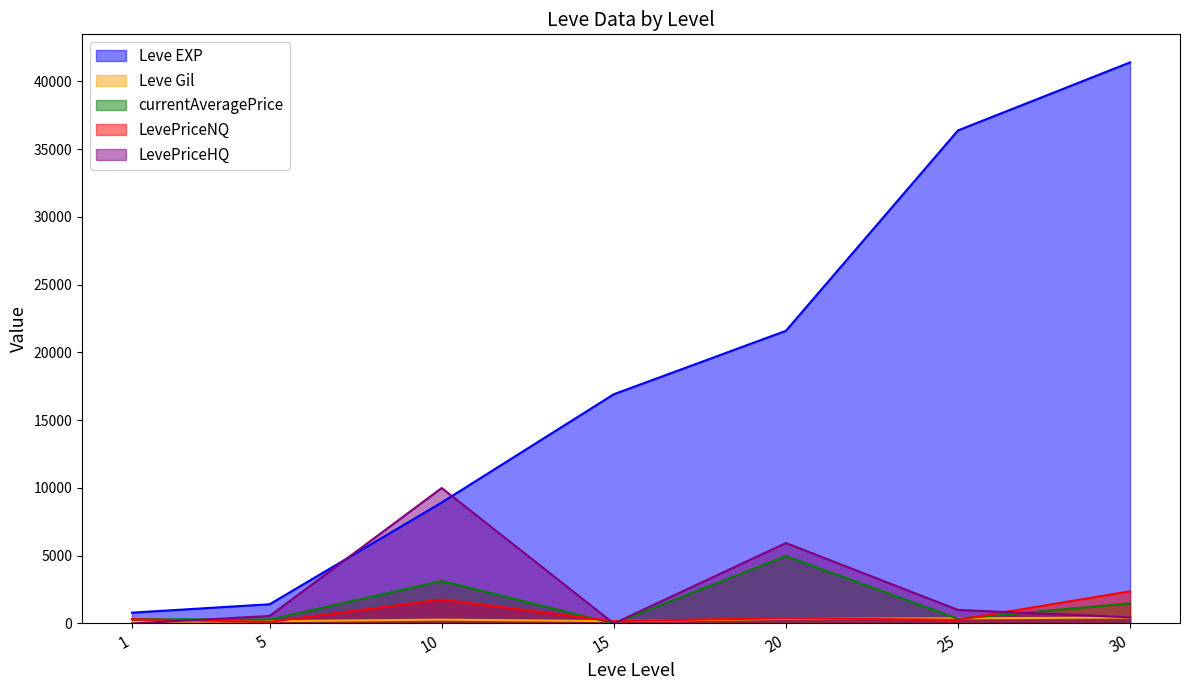

Does the chart have visible grid lines?

No